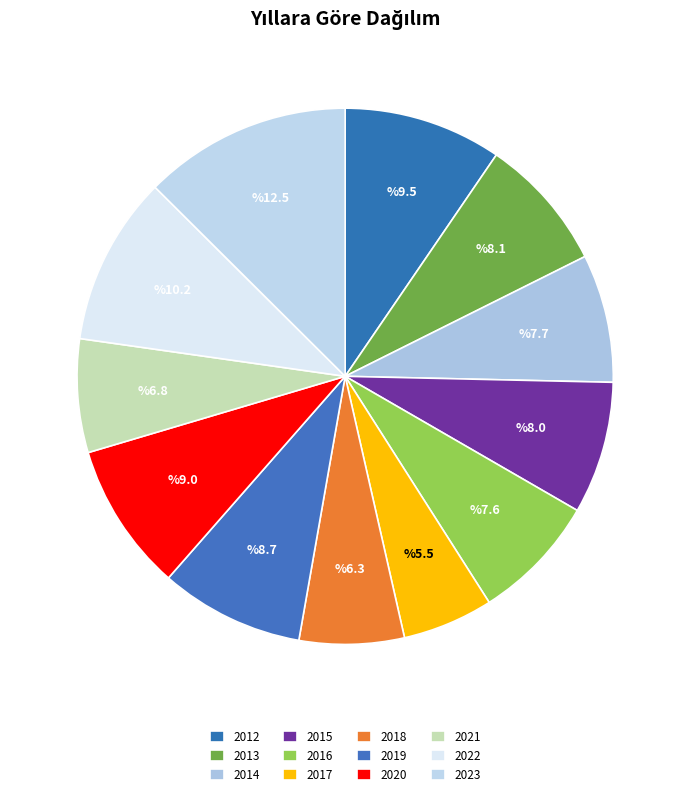

The 2023 slice represents 1% of the pie. True or false?

False